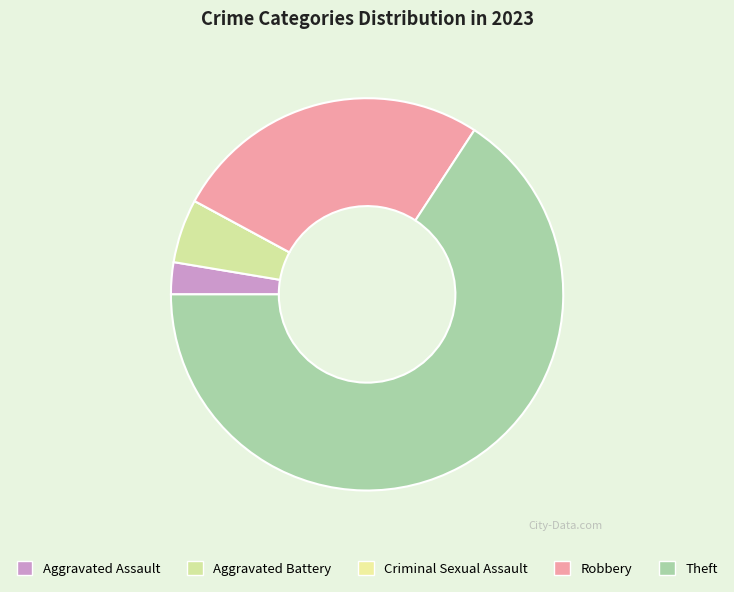

Combined, what portion of the pie is Criminal Sexual Assault and Aggravated Assault?

2.6%